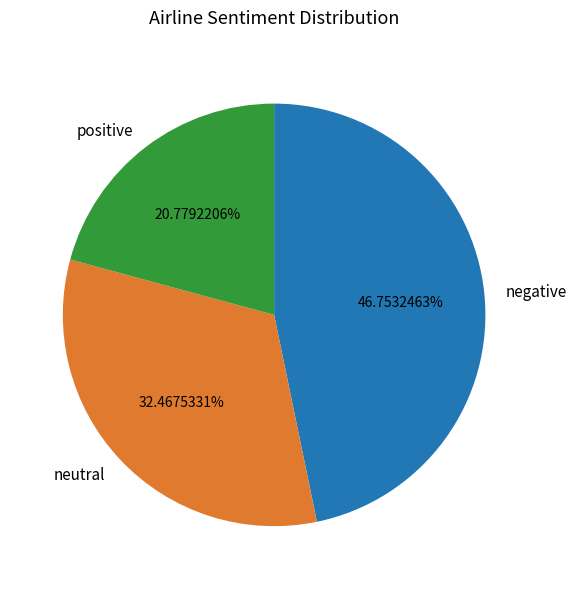

Rank the categories by value from lowest to highest.

positive, neutral, negative